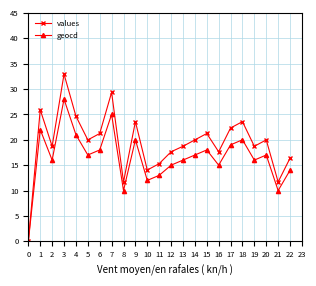

Between 19 and 21, which series saw the biggest shift?

values